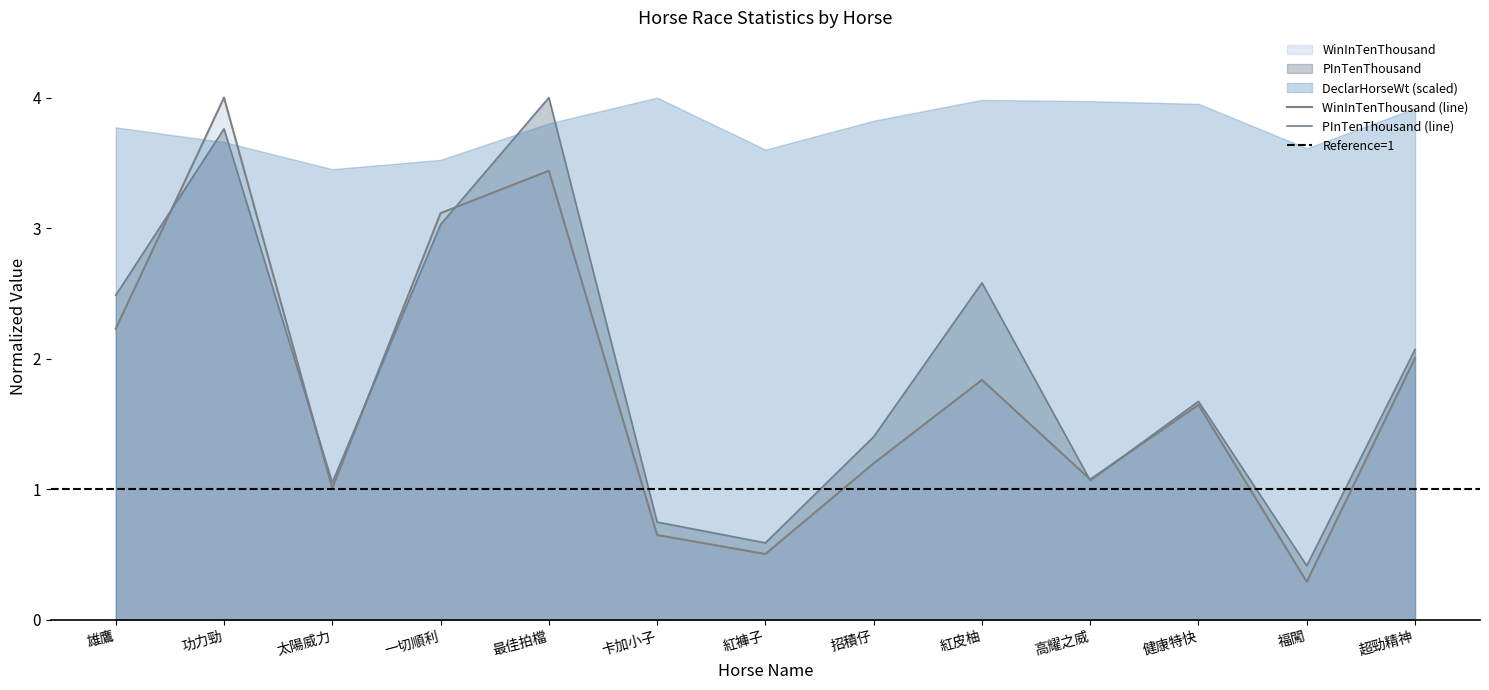

Reading left to right, what are all the values shown in this chart?

WinInTenThousand: 雄鷹=2.2	功力勁=4.0	太陽威力=1.0	一切順利=3.1	最佳拍檔=3.4	卡加小子=0.6	紅褲子=0.5	招積仔=1.2	紅皮柚=1.8	高耀之威=1.1	健康特快=1.6	福闖=0.3	超勁精神=2.0
PInTenThousand: 雄鷹=2.5	功力勁=3.8	太陽威力=1.1	一切順利=3.0	最佳拍檔=4.0	卡加小子=0.7	紅褲子=0.6	招積仔=1.4	紅皮柚=2.6	高耀之威=1.1	健康特快=1.7	福闖=0.4	超勁精神=2.1